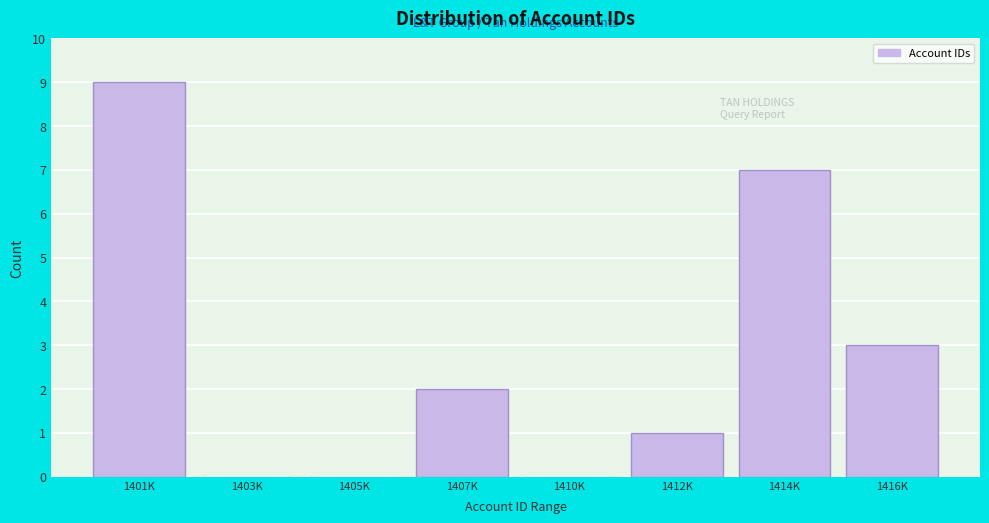

Reading left to right, transcribe all the data shown in this chart.

1401K=9	1403K=0	1405K=0	1407K=2	1410K=0	1412K=1	1414K=7	1416K=3